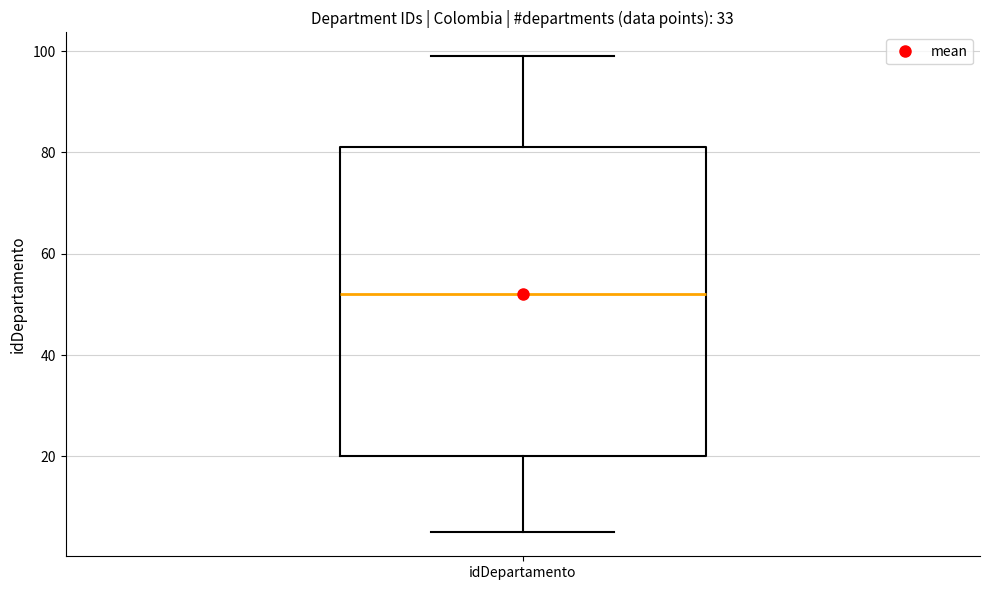

Transcribe this box plot: give where the median line is, the range the box spans, and where the two whiskers end, as read against the y-axis. The values are not printed on the chart, so give them approximately, as read against the axis.

median 52, box 20 to 82, whiskers 6 to 100